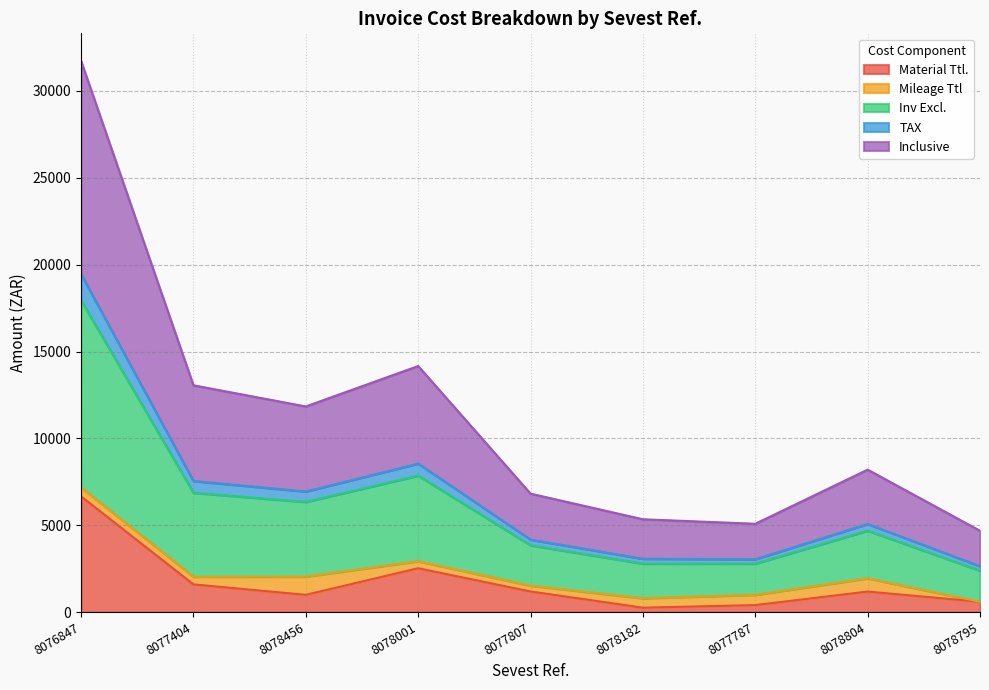

Does the chart display data point markers on the line(s)?

No